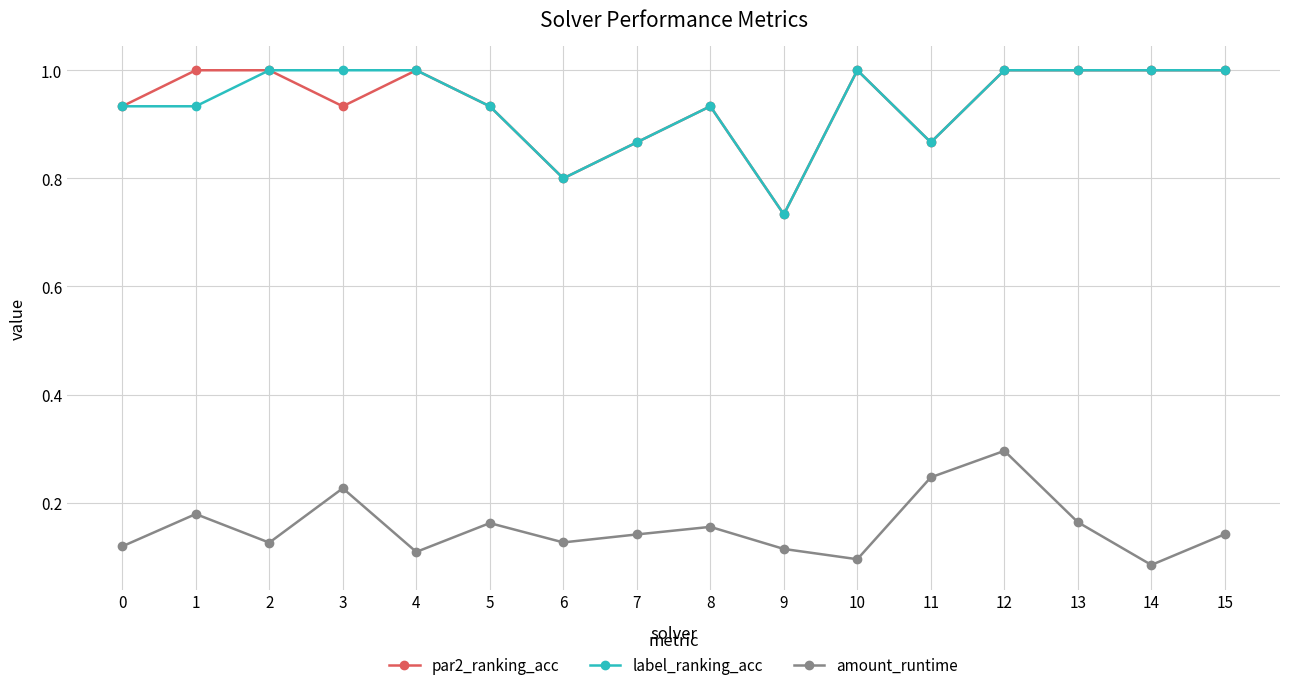

Where is the first local minimum for amount_runtime?

2